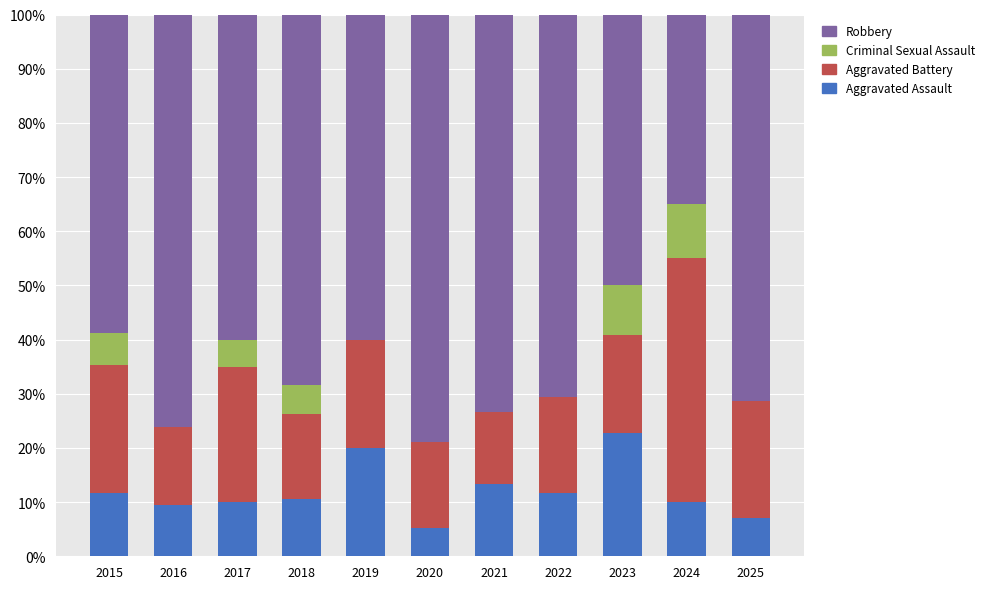

What is the total value across all series at 2020?

100.0